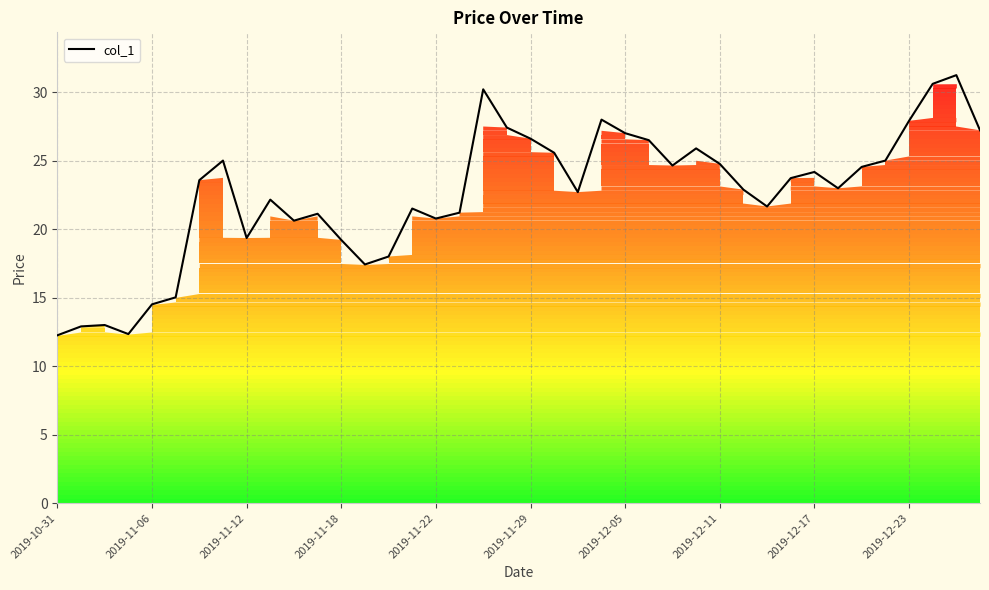

What is the average value?

22.5